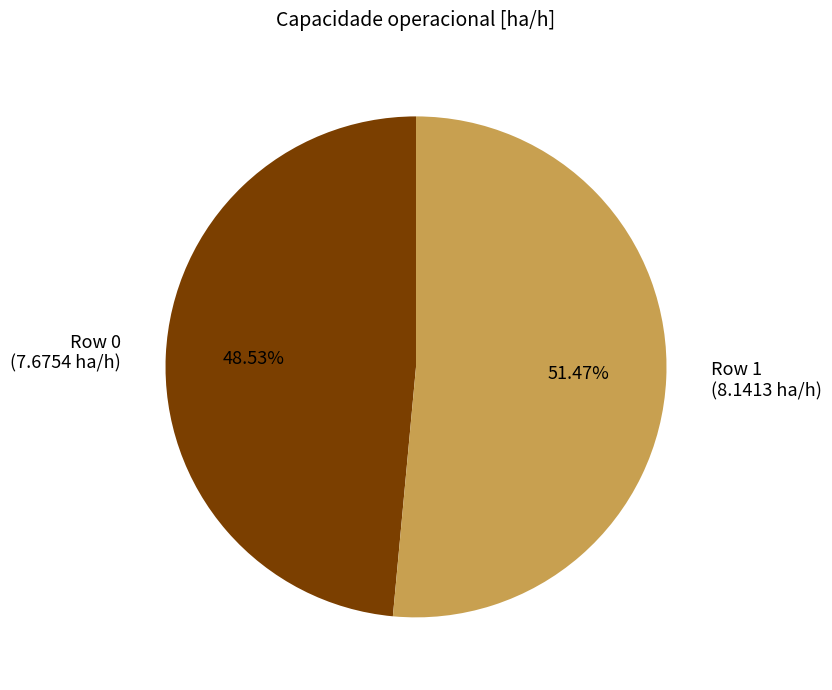

Count the number of slices in the pie.

2